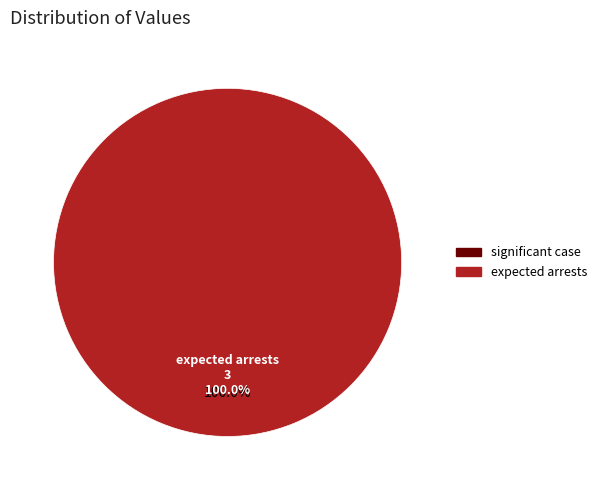

To the nearest percent, what is the combined percentage of significant case and expected arrests?

100%